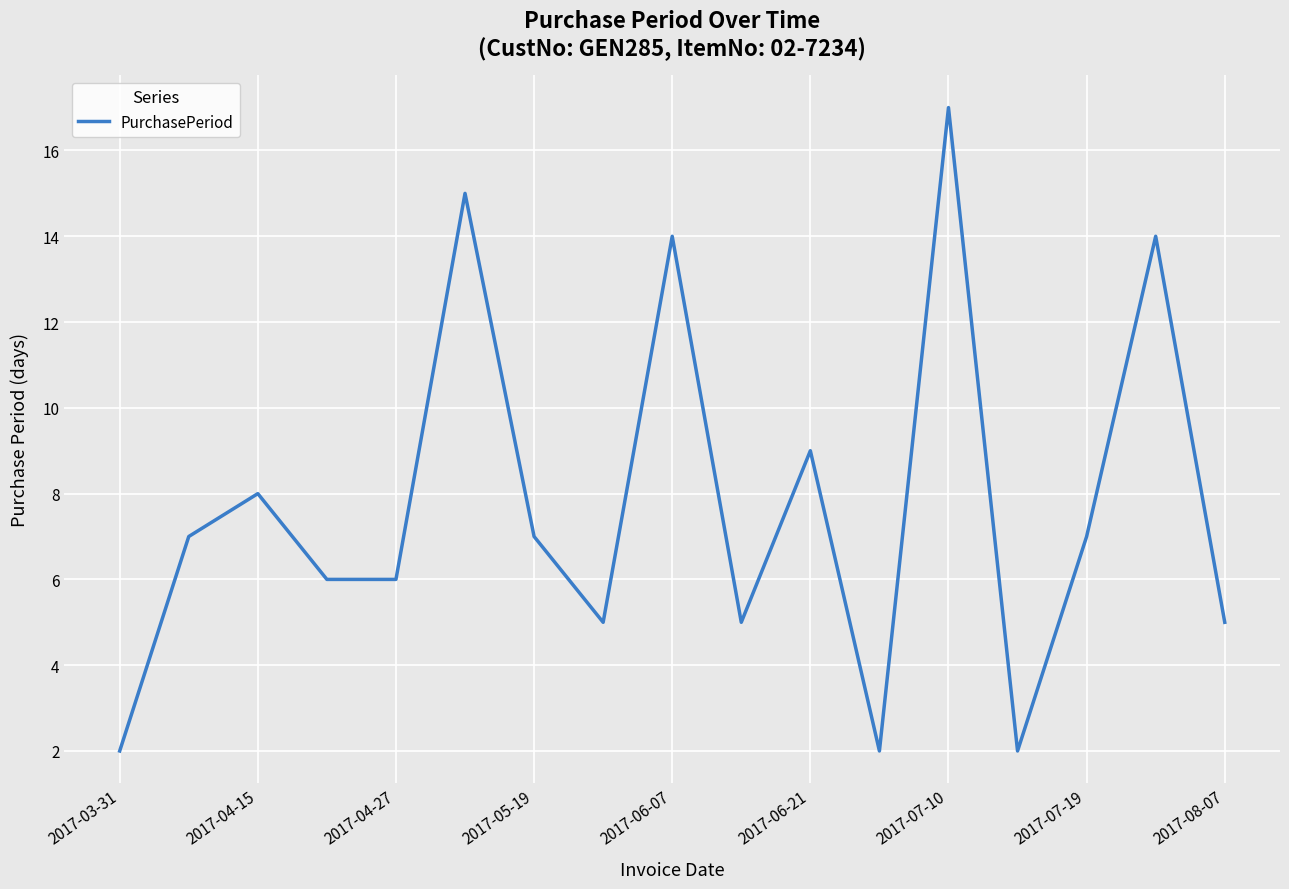

What is the maximum value shown in the chart?

17